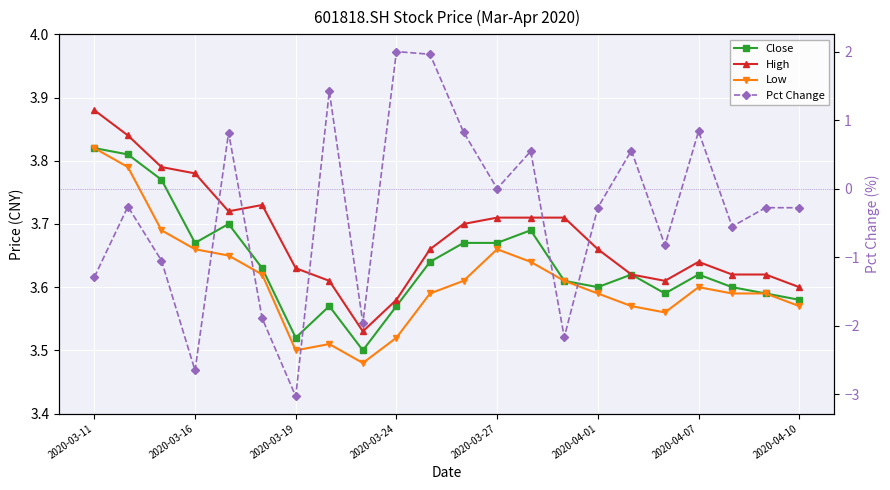

How many interior local peaks does the Pct Change series have?

8